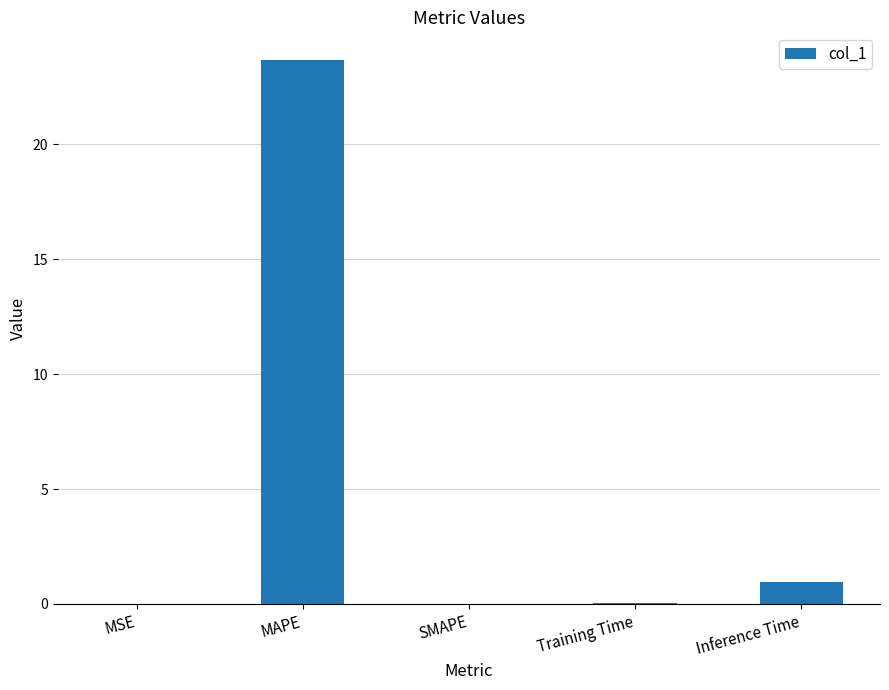

The chart shows a value of 23.7 at MAPE. True or false?

True